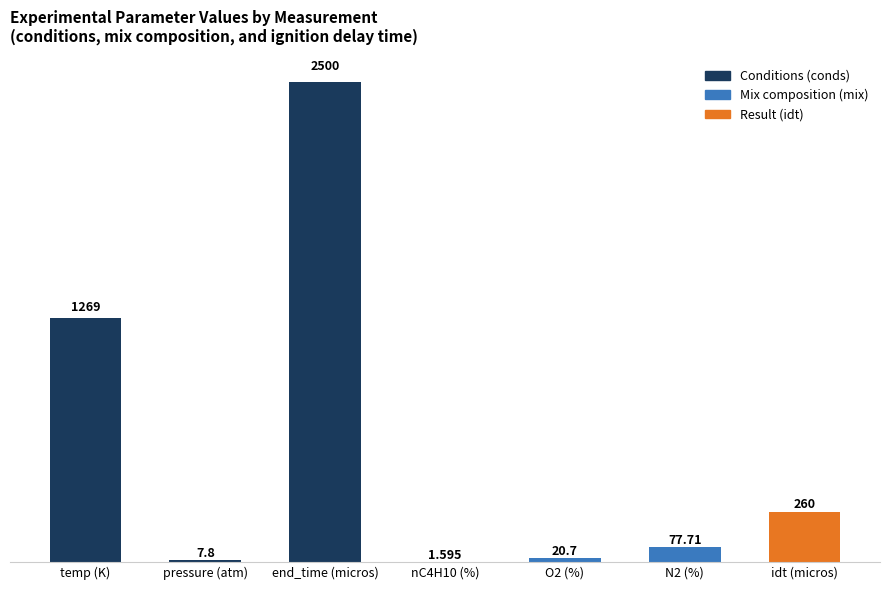

Reading left to right, transcribe all the data shown in this chart.

1269.0	7.8	2500.0	1.6	20.7	77.7	260.0